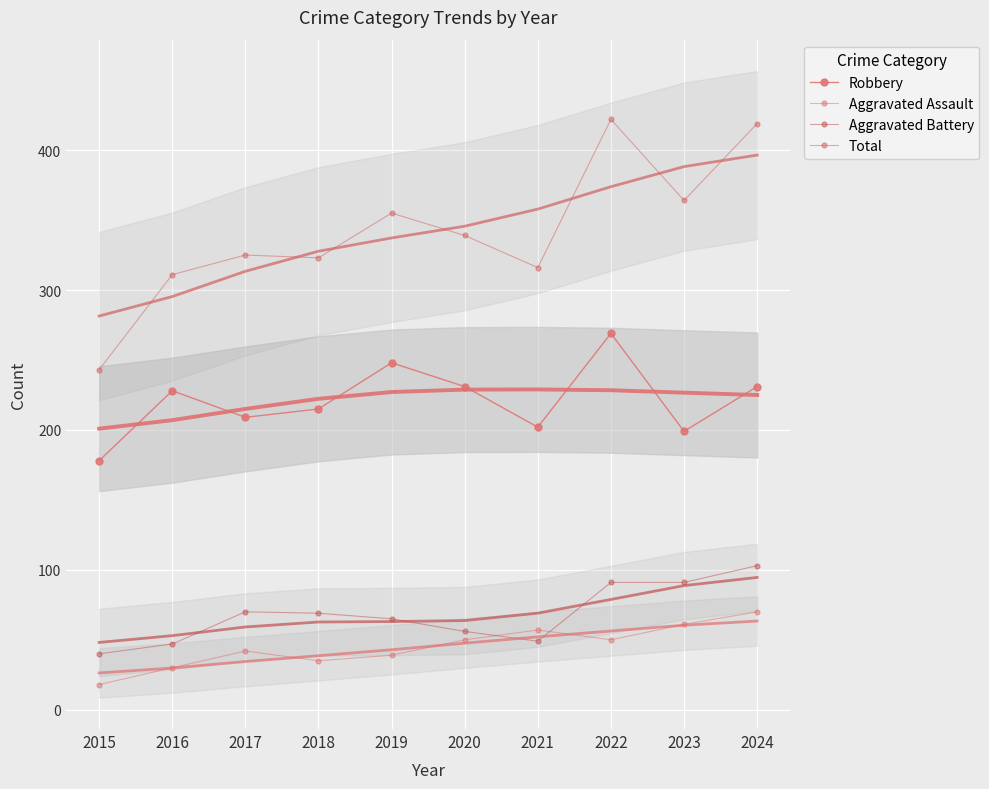

Reading right to left, list all the values displayed in this chart.

Robbery: 2024=231	2023=199	2022=269	2021=202	2020=231	2019=248	2018=215	2017=209	2016=228	2015=178
Aggravated Assault: 2024=70	2023=61	2022=50	2021=57	2020=50	2019=39	2018=35	2017=42	2016=30	2015=18
Aggravated Battery: 2024=103	2023=91	2022=91	2021=49	2020=56	2019=65	2018=69	2017=70	2016=47	2015=40
Total: 2024=419	2023=364	2022=422	2021=316	2020=339	2019=355	2018=323	2017=325	2016=311	2015=243